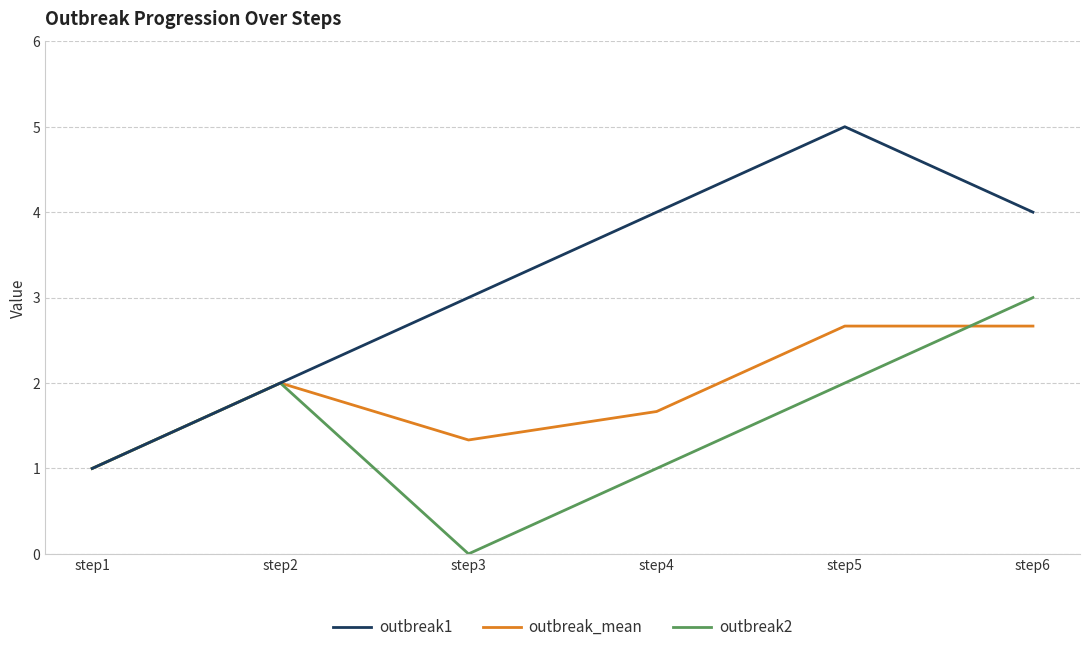

Rank the series by their maximum value, from highest to lowest.

outbreak1, outbreak2, outbreak_mean